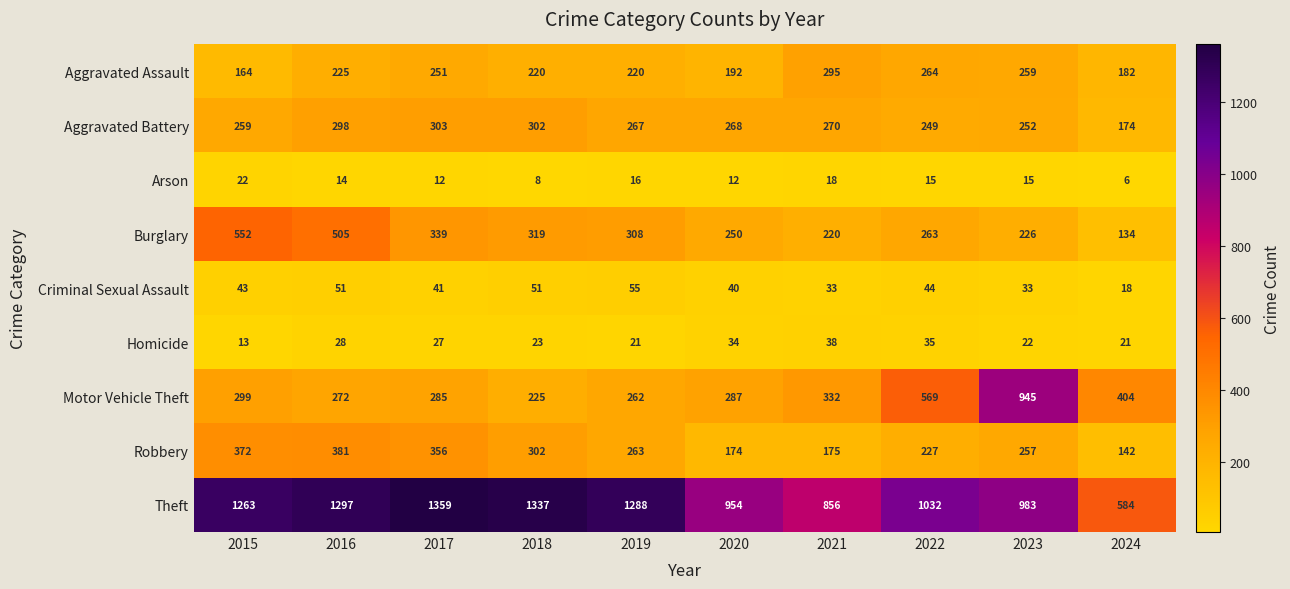

What is the spread (max minus min) of values at 2016?

1283